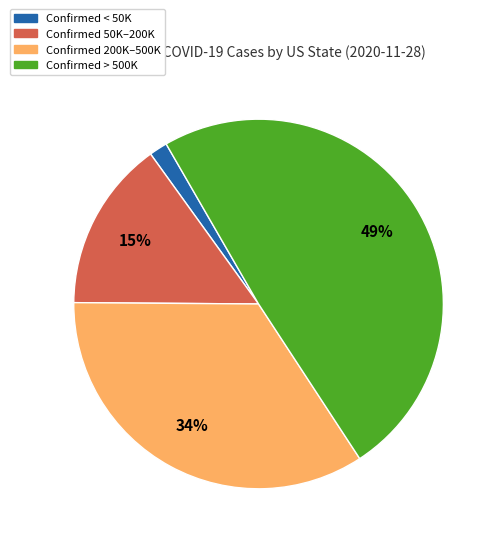

Combined, do Confirmed < 50K and Confirmed 50K–200K account for over 50%?

No